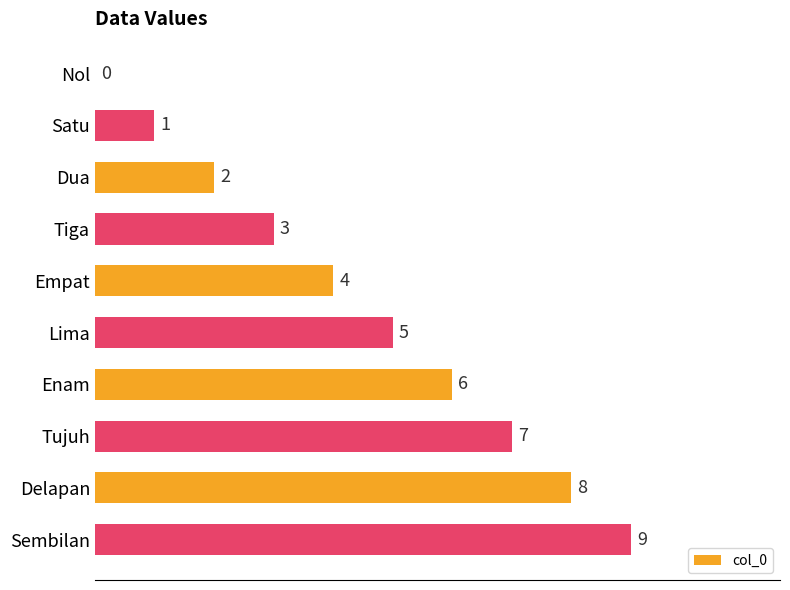

What is the maximum value shown in the chart?

9